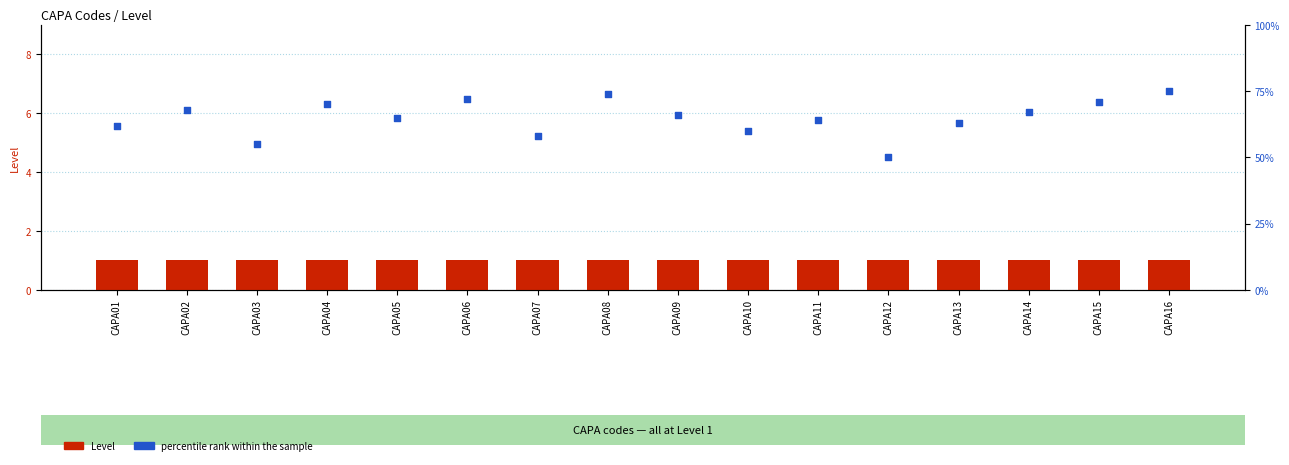

At how many categories does at least one series exceed 67?

6